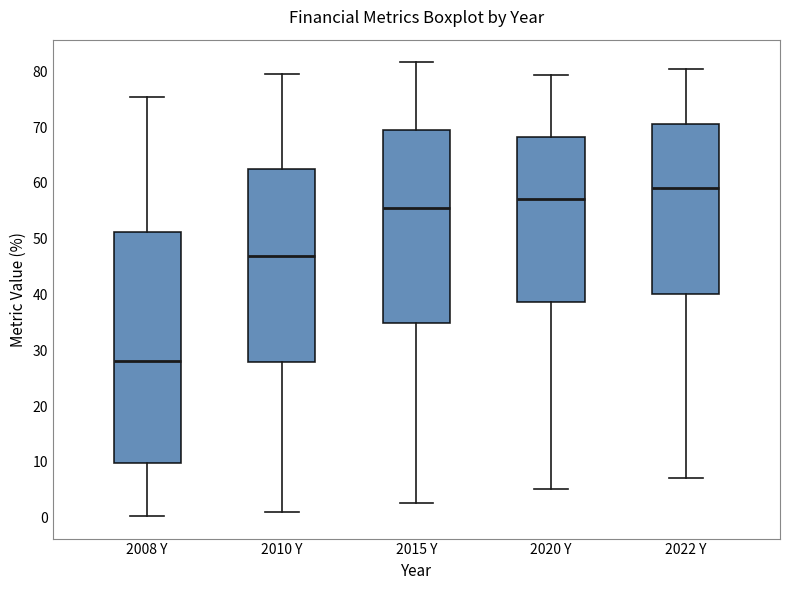

Where does the upper whisker of the box for 2010 Y end on the y-axis? The values are not printed on the chart, so give them approximately, as read against the axis.

80